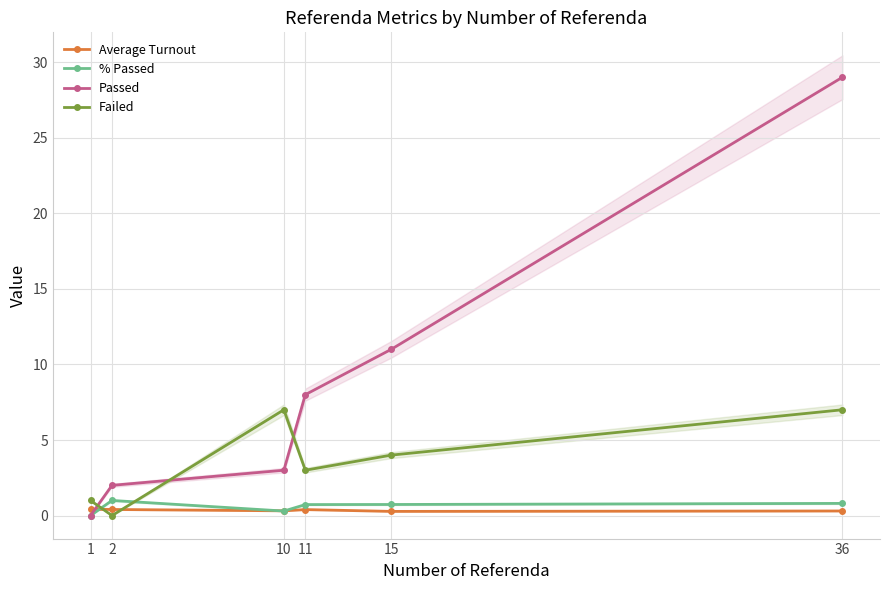

The value of Average Turnout at 11 is 0.7. True or false?

False